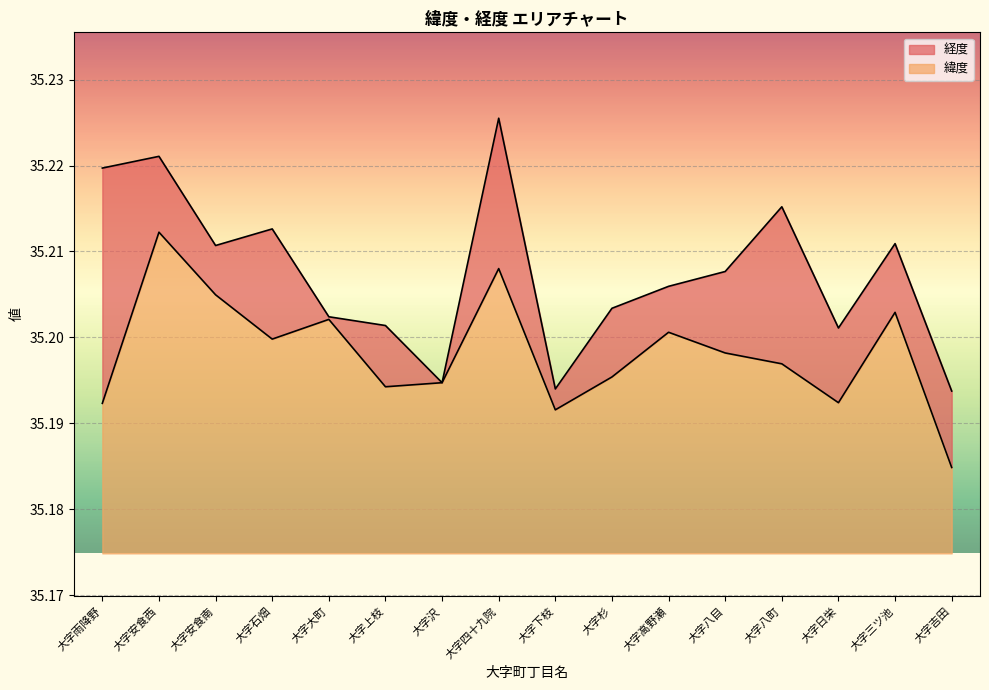

Does the chart display data point markers on the line(s)?

No